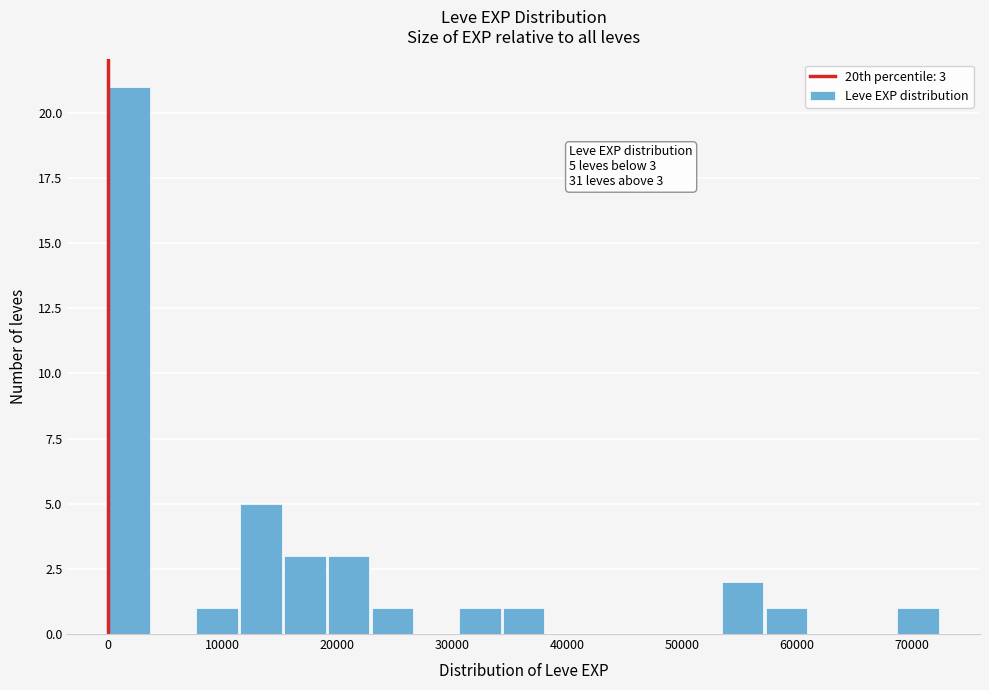

Read against the x-axis, roughly where is the centre of the tallest bar?

2000